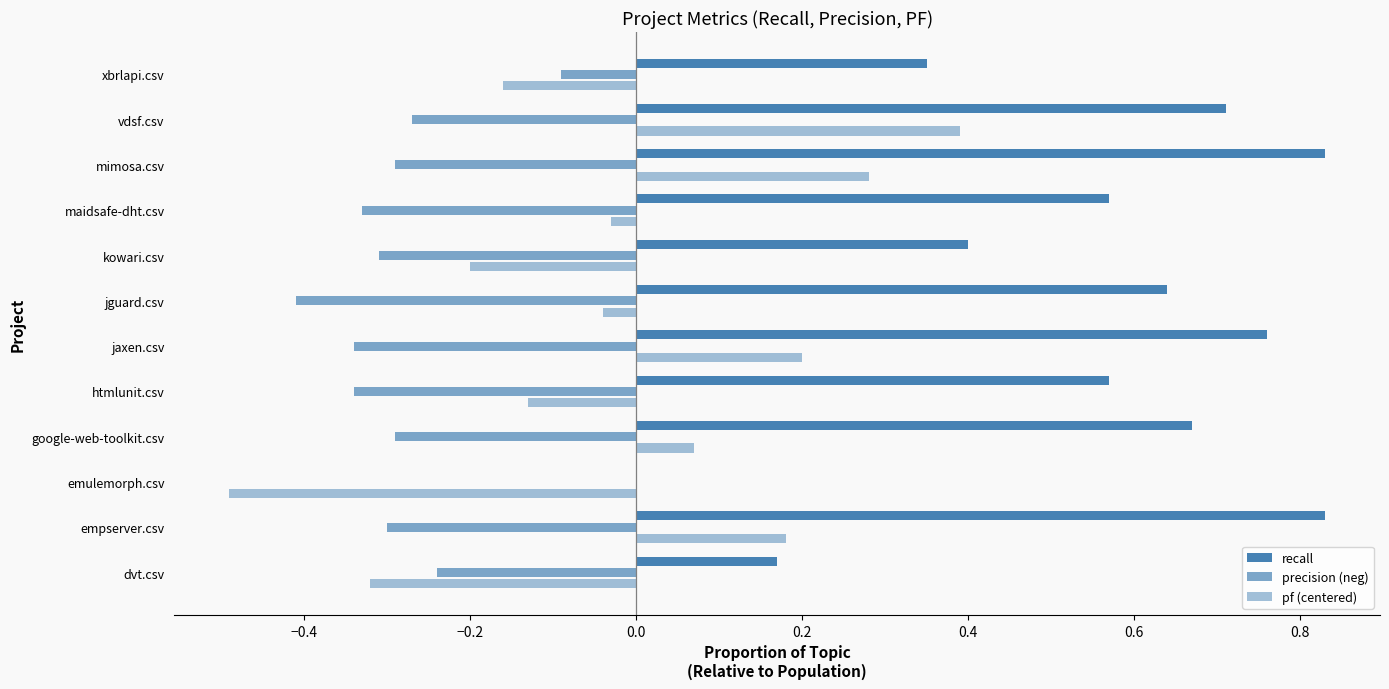

How many values in pf (centered) are above zero?

5